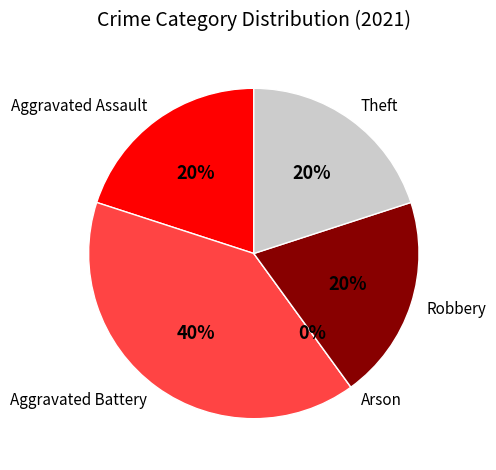

Count the number of slices in the pie.

5